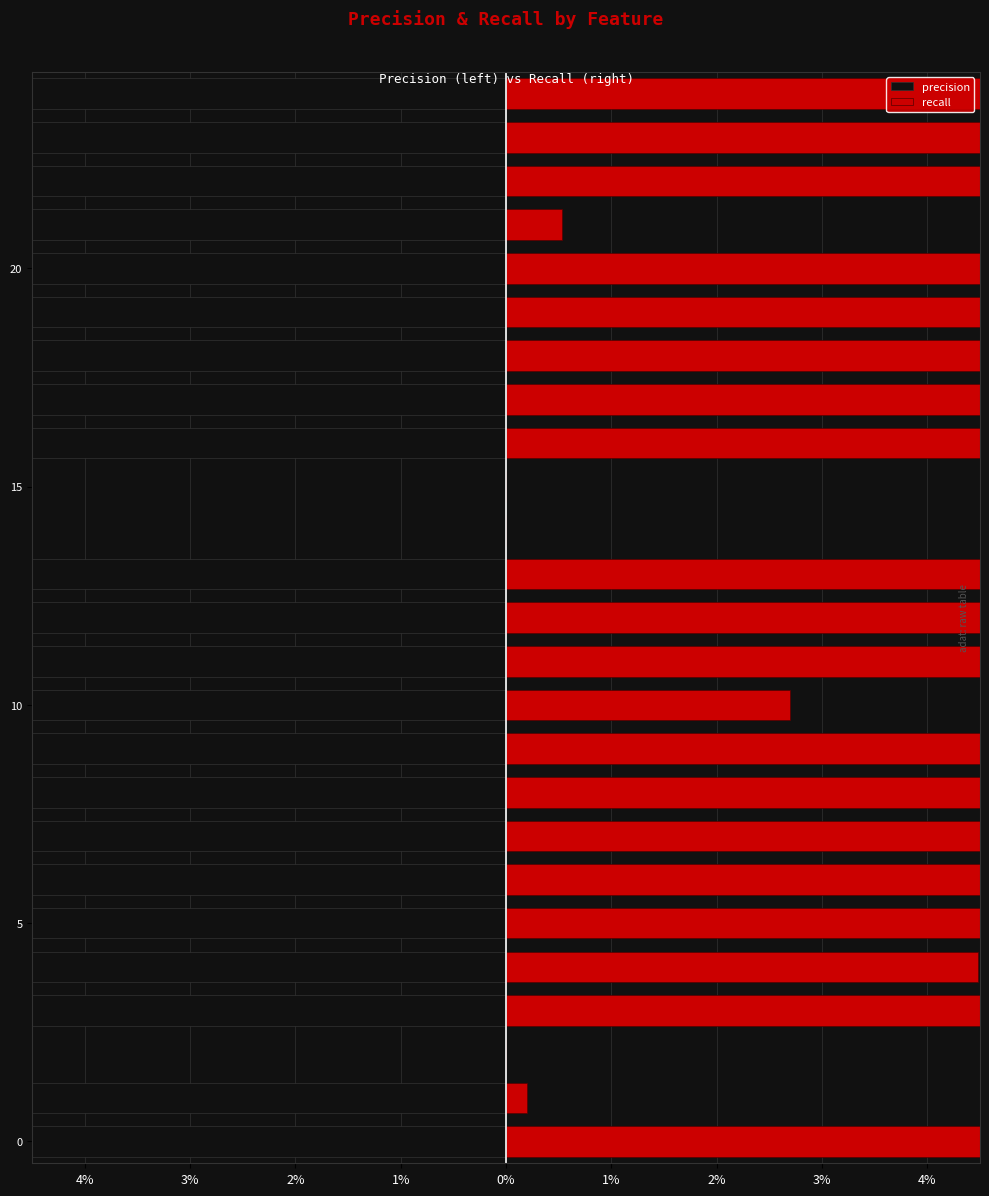

What is the sum of the precision values at 3% and 4%?

-6.4